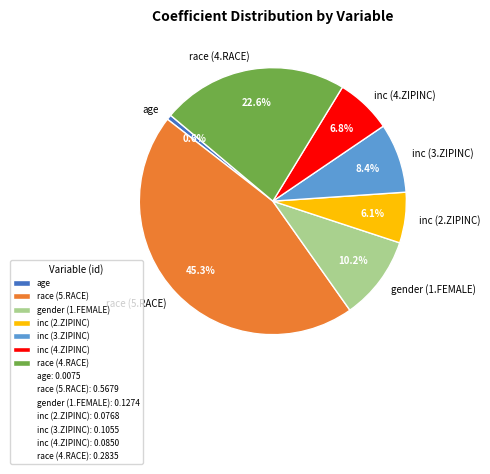

Combined, what portion of the pie is gender (1.FEMALE) and race (4.RACE)?

32.8%